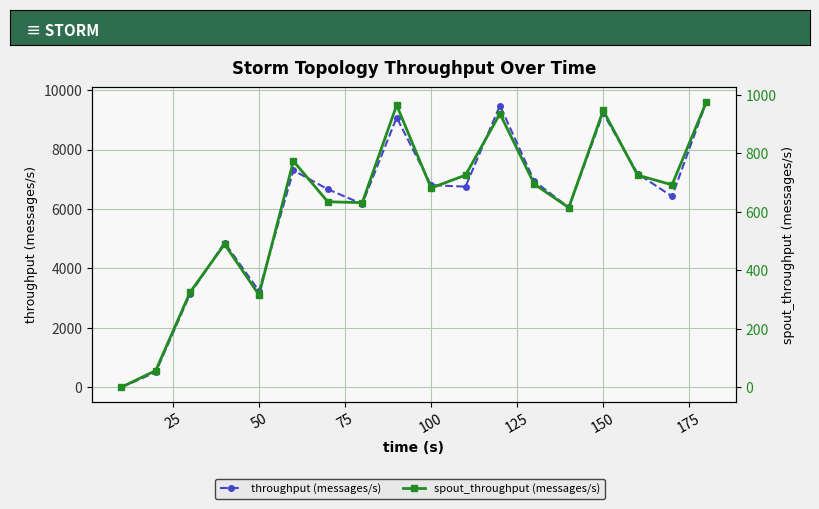

What is the value of the spout_throughput (messages/s) point at the 9th from the left?

964